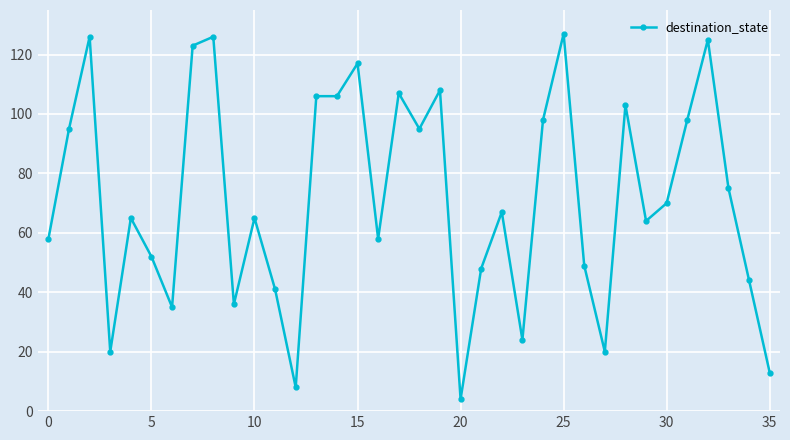

What is the smallest value displayed?

4